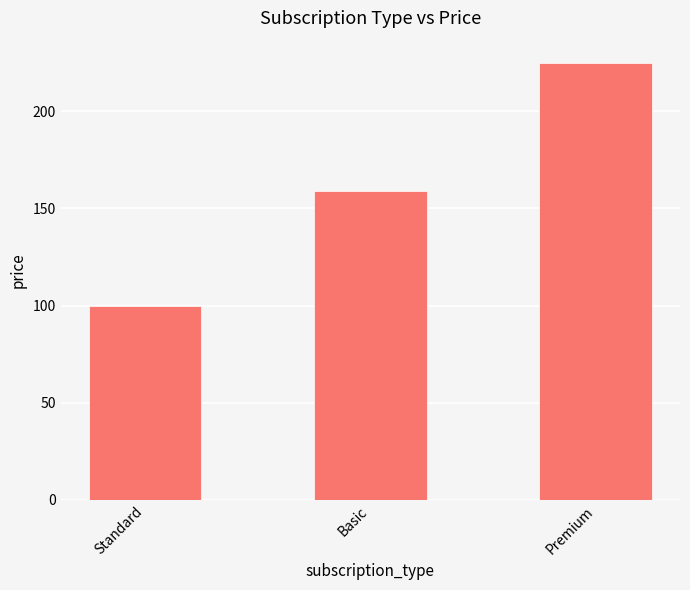

Is it true that the value at Premium is 358?

False